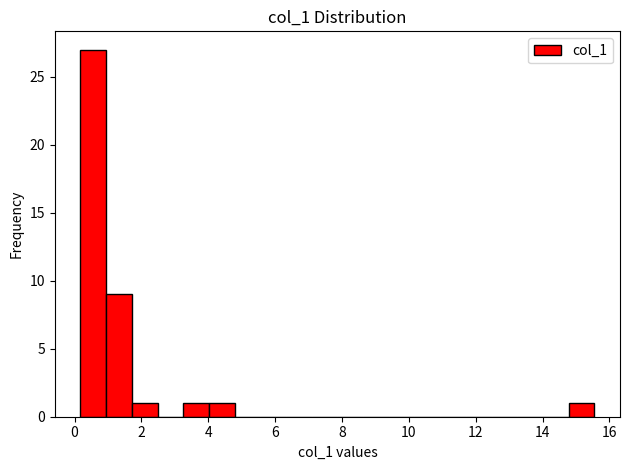

Read against the x-axis, roughly where is the centre of the tallest bar?

0.6